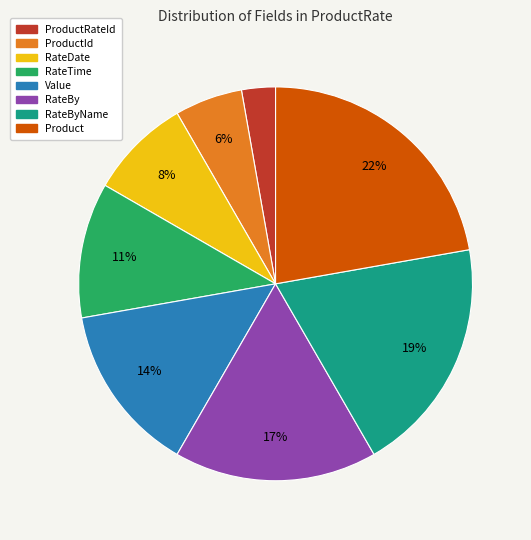

How many segments does this pie chart have?

8